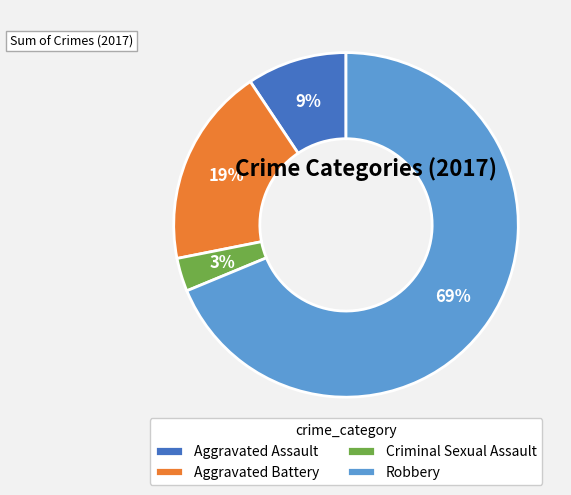

Count the number of slices in the pie.

4